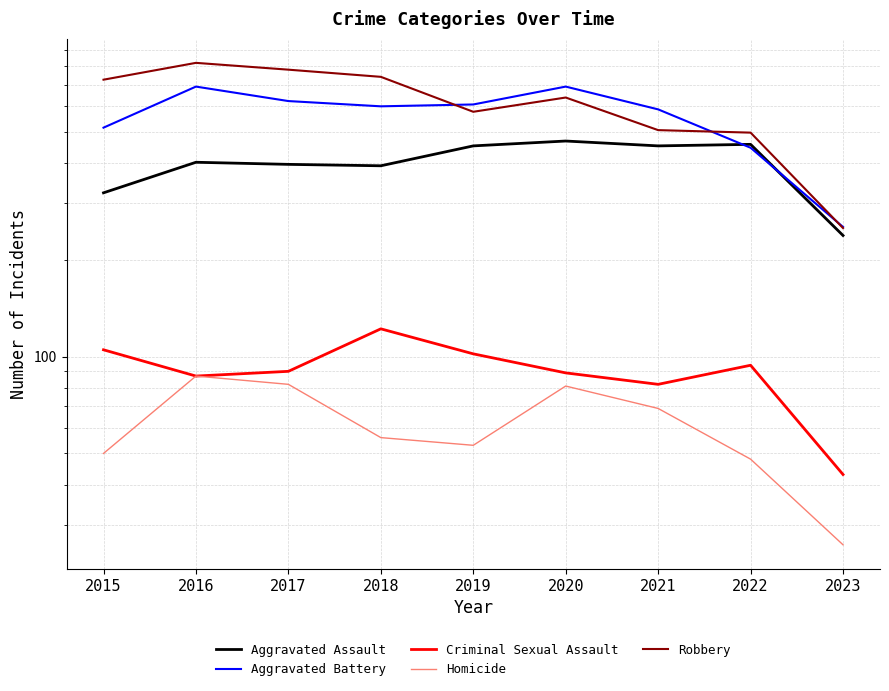

Where does the Aggravated Assault series first go above 402?

2019